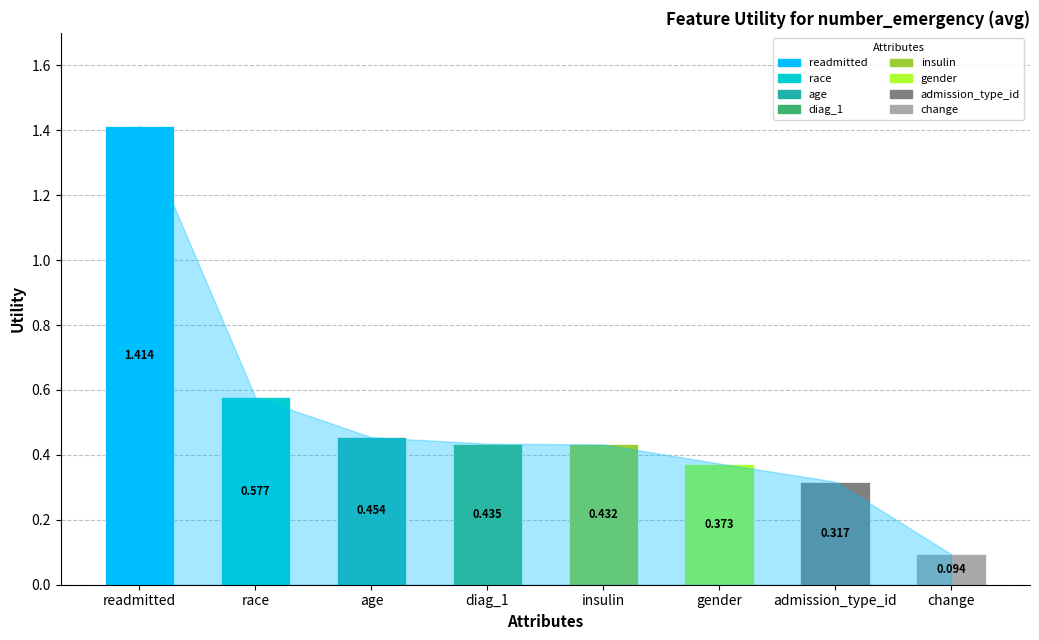

What is the difference between the second highest and second lowest values?

0.3